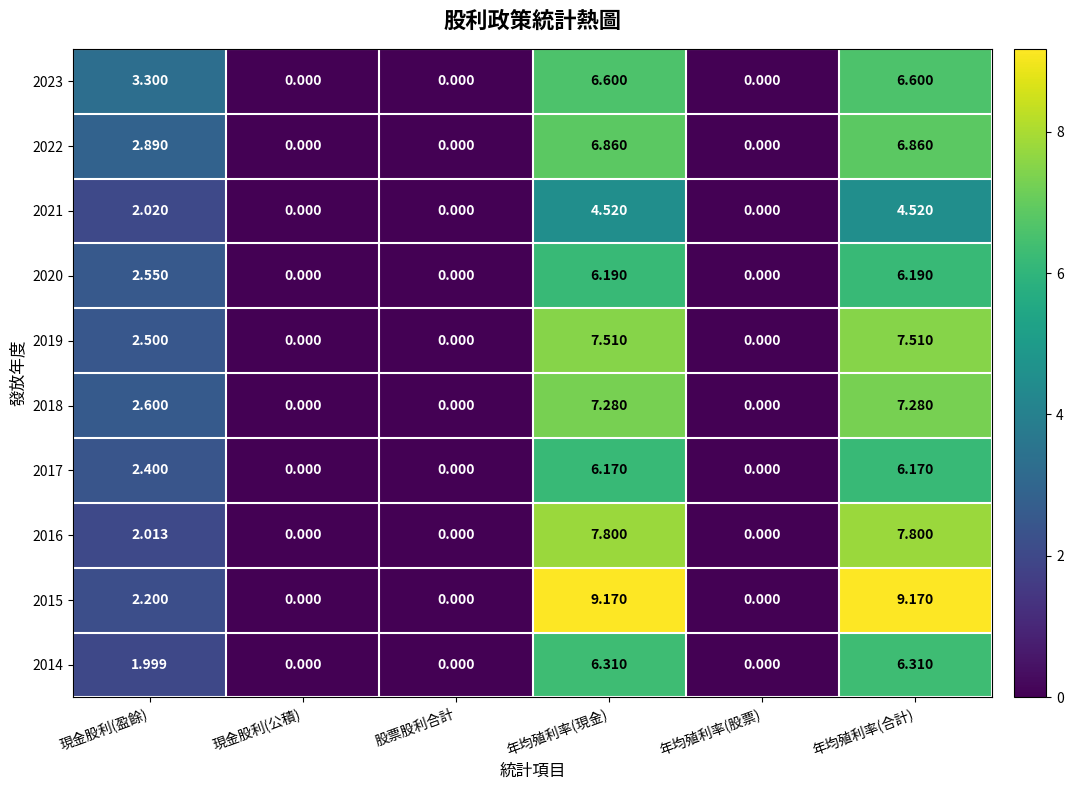

Is the value of 2015 at 年均殖利率(合計) greater than the value of 2016 at 股票股利合計?

Yes